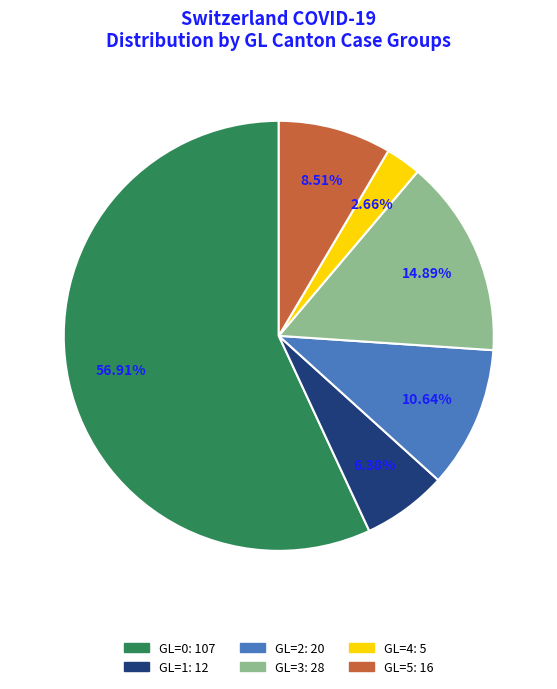

Approximately how many times larger is the value at GL=2 compared to GL=3?

0.7